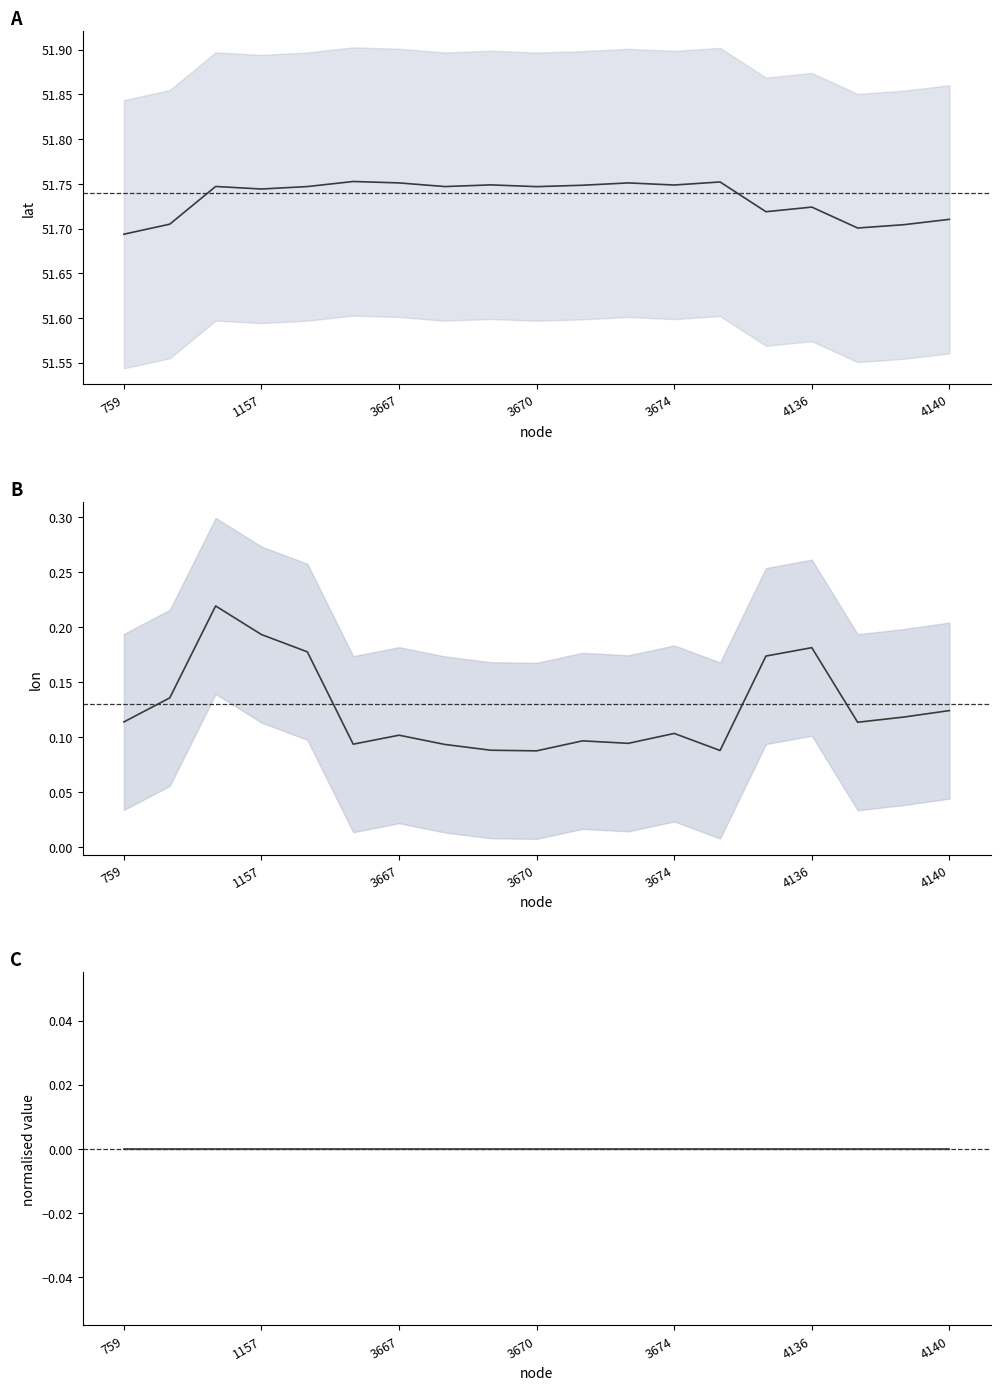

Between 11 and 16, which series saw the biggest shift?

lat